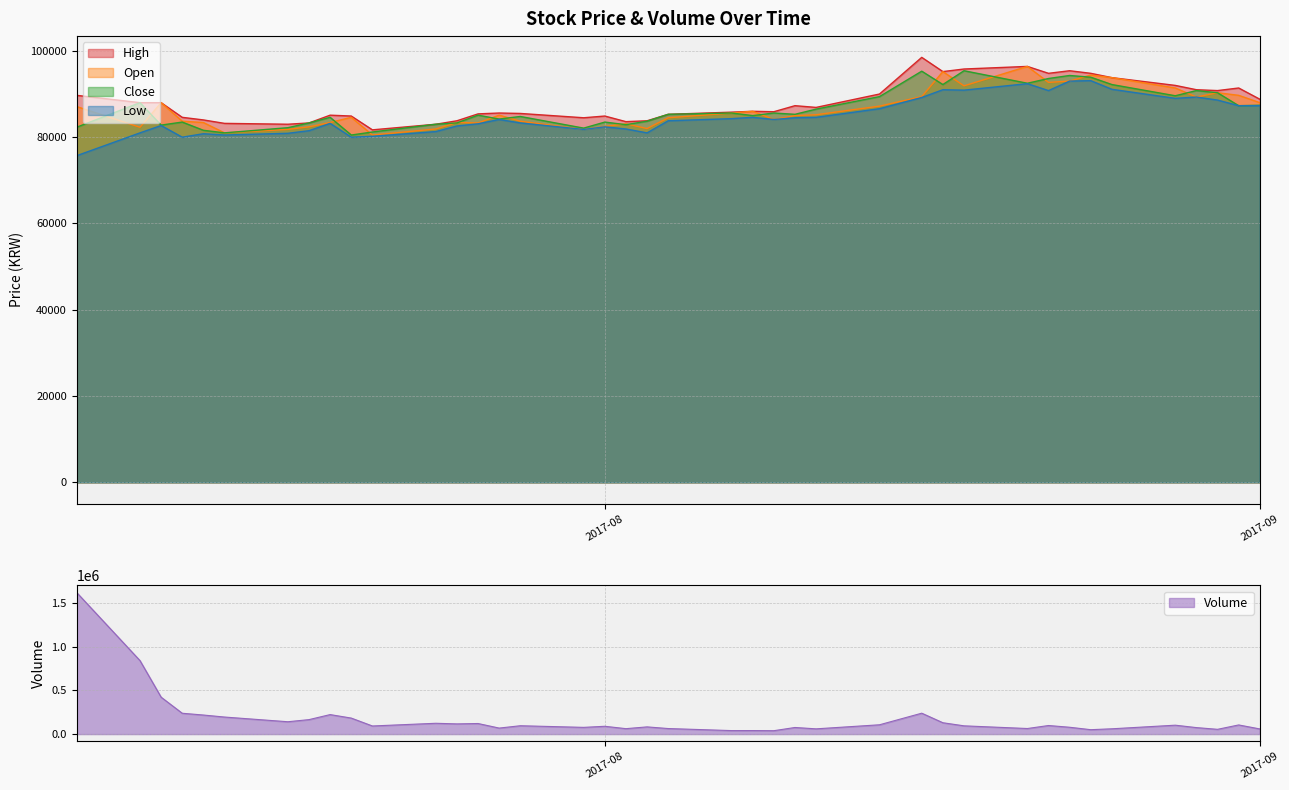

What is the minimum value for Close?

80500